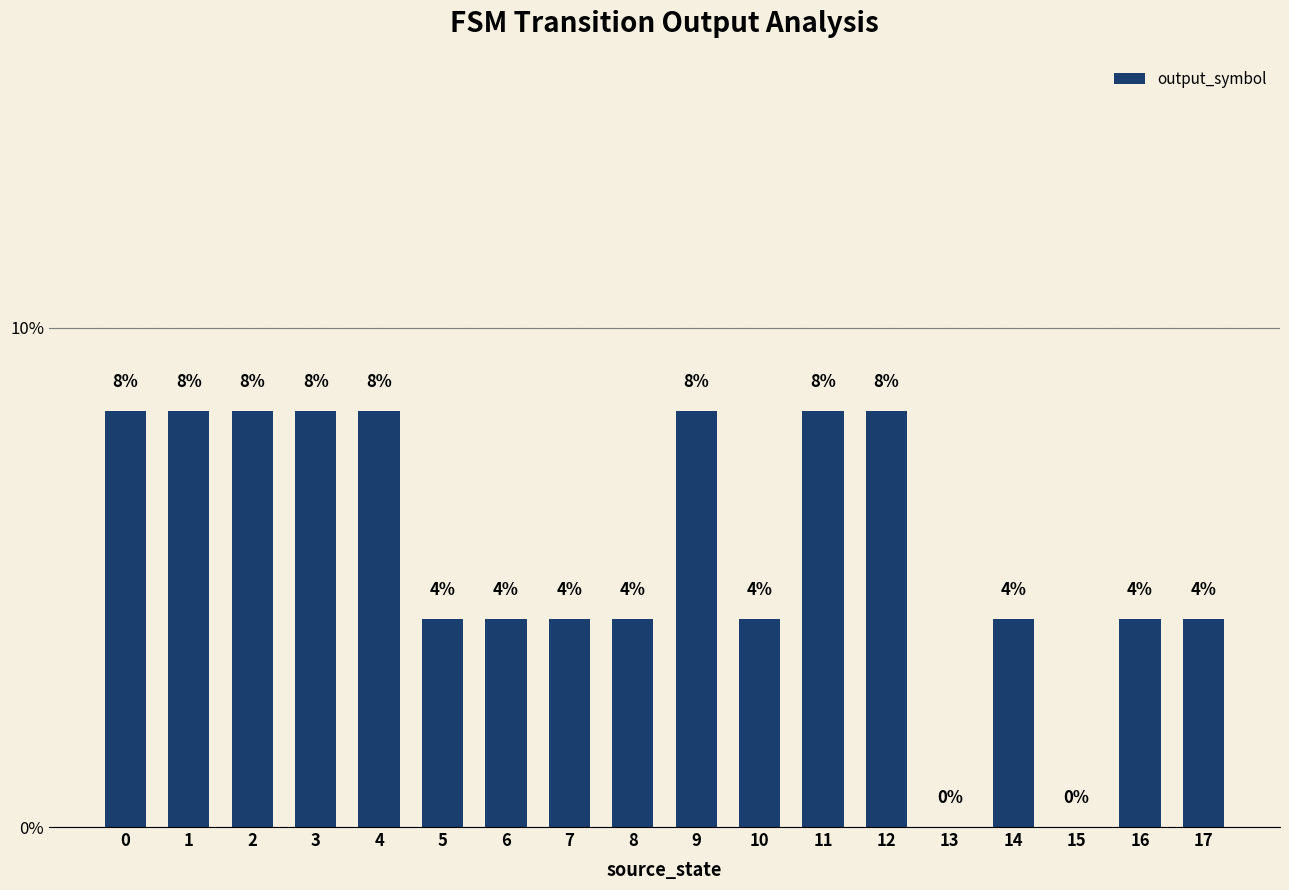

What is the greatest value displayed?

8.3